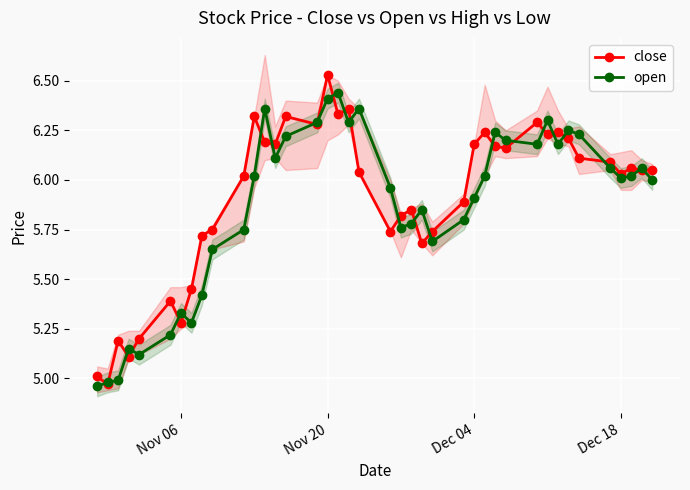

The value of open at Nov 20 is 10.4. True or false?

False